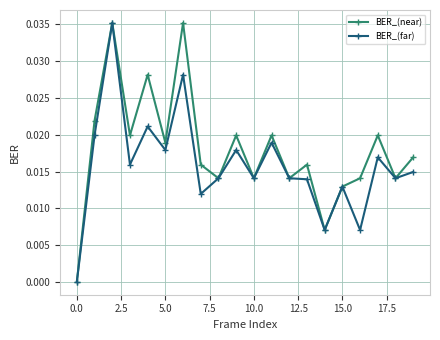

What are all the series names shown in the legend?

BER_(near), BER_(far)